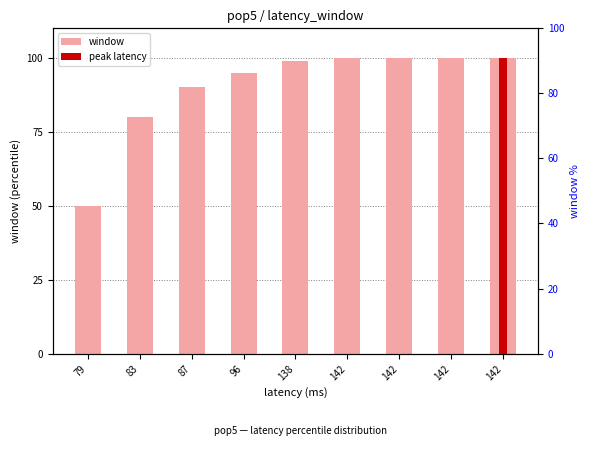

Reading right to left, extract all data points from this chart.

142=100.0	142=100.0	142=100.0	142=99.9	138=99.0	96=95.0	87=90.0	83=80.0	79=50.0